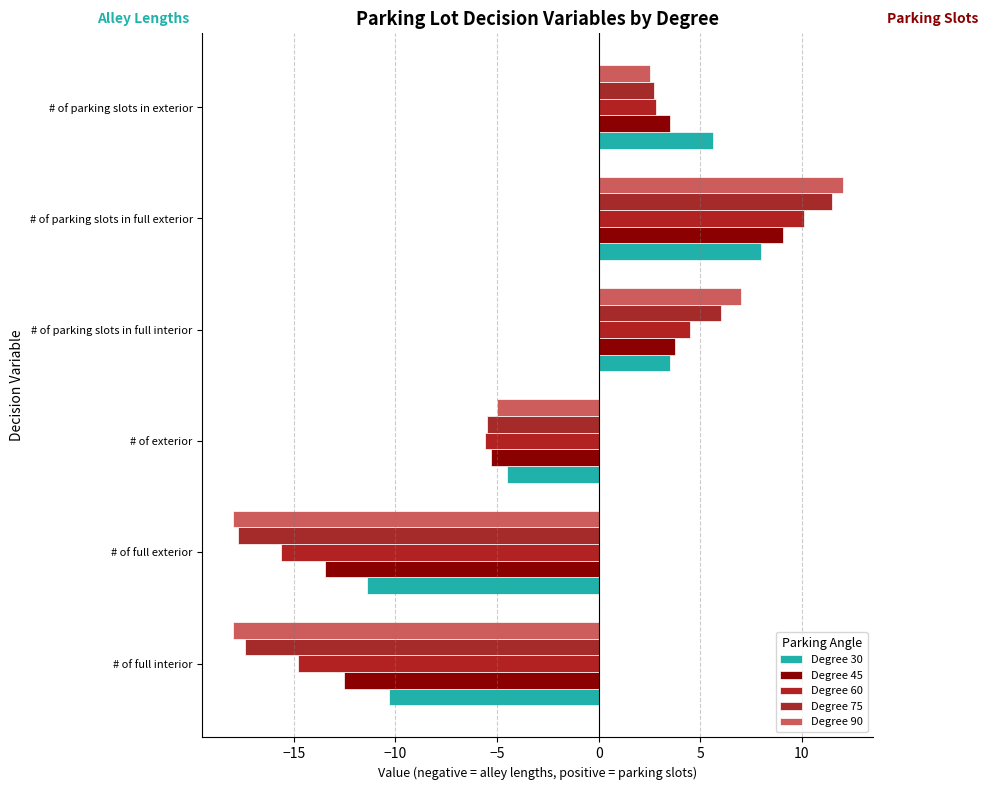

How many distinct data groups are displayed?

5